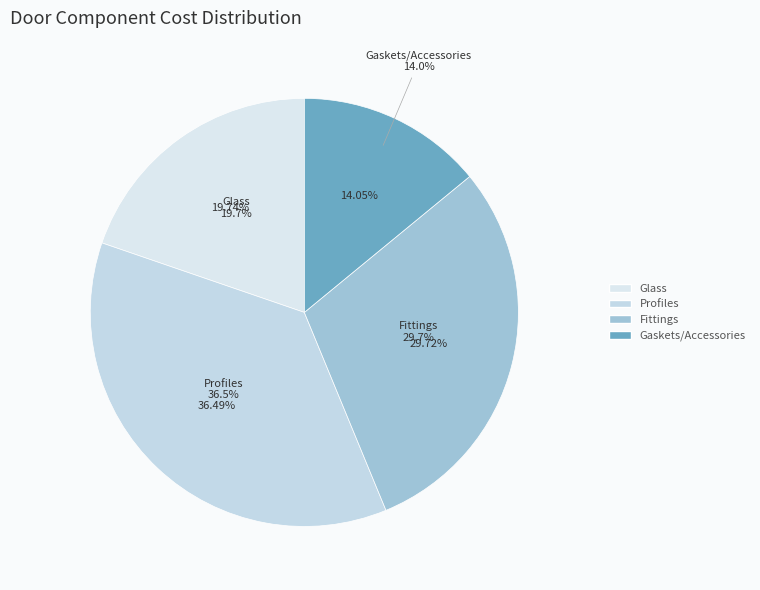

To the nearest percent, what is the difference between the Fittings and Glass slice percentages?

10%